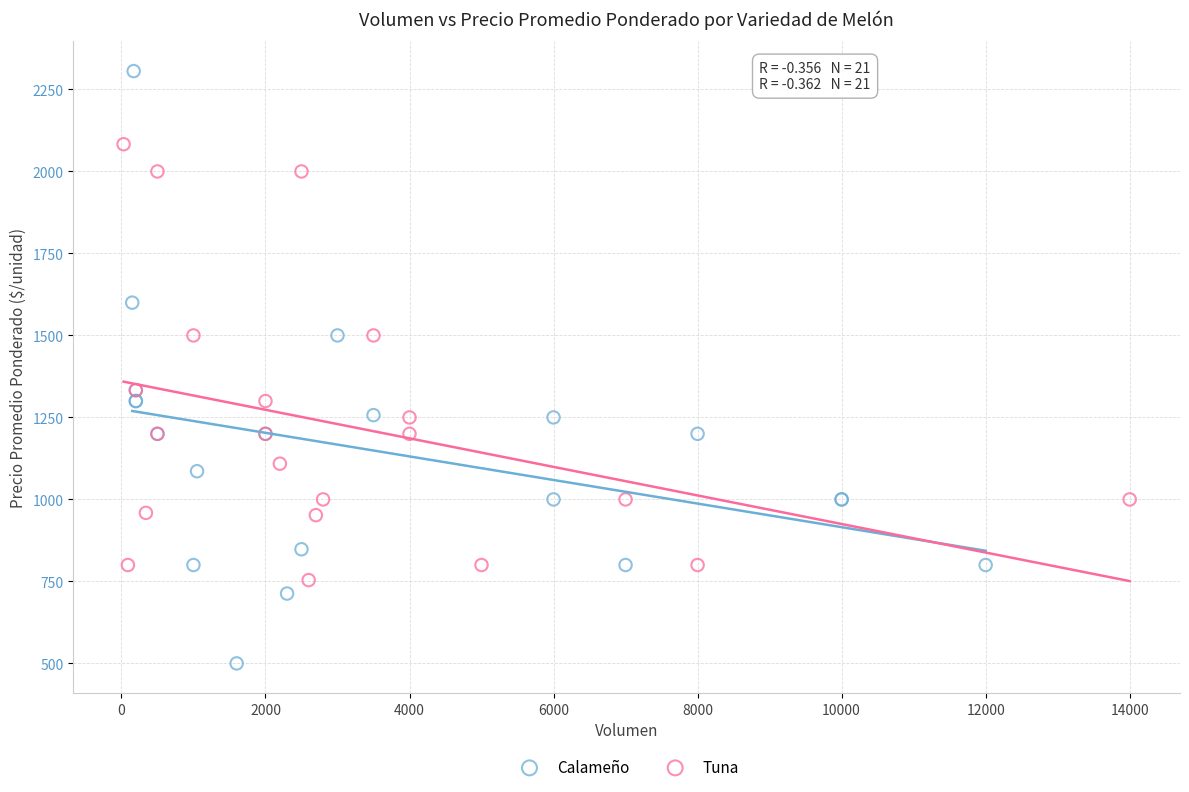

What are all the series names shown in the legend?

Calameño, Tuna